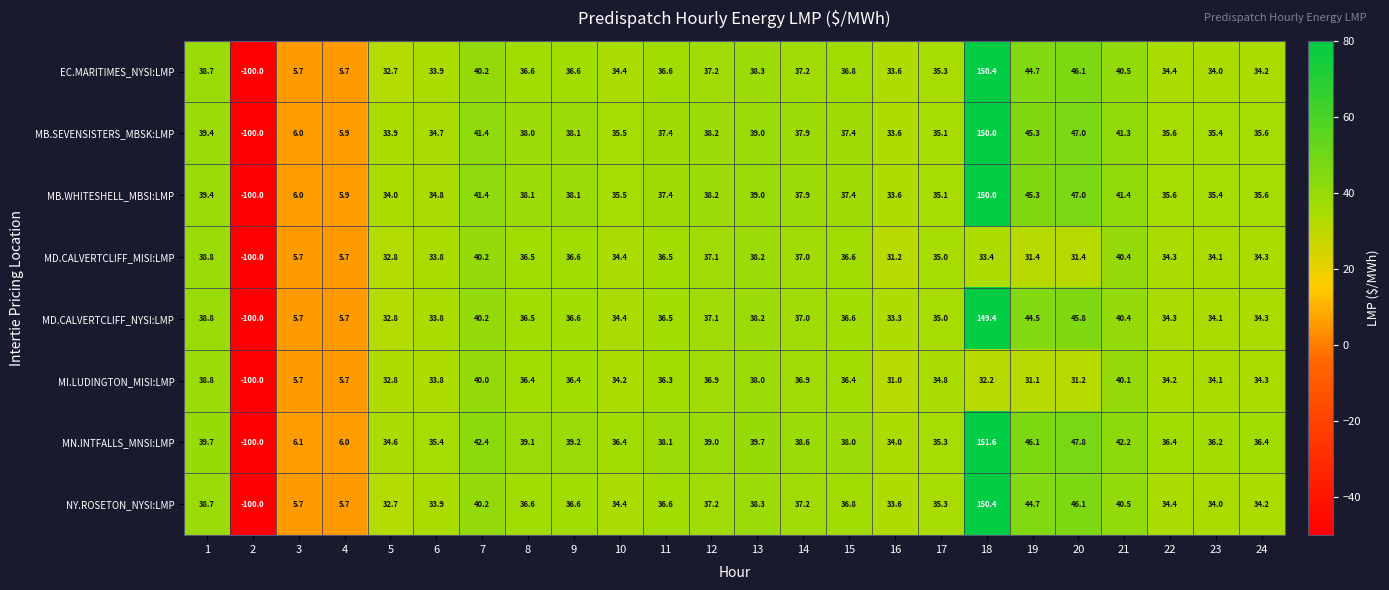

True or false: MI.LUDINGTON_MISI:LMP has a value of 38.8 at 1.

True